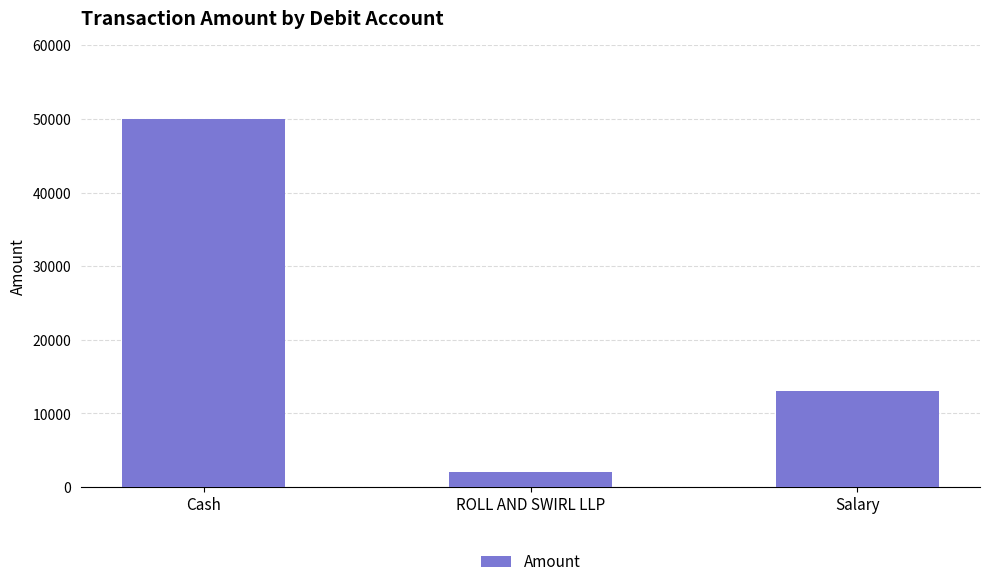

What is the label of the 1st bar from the right?

Salary